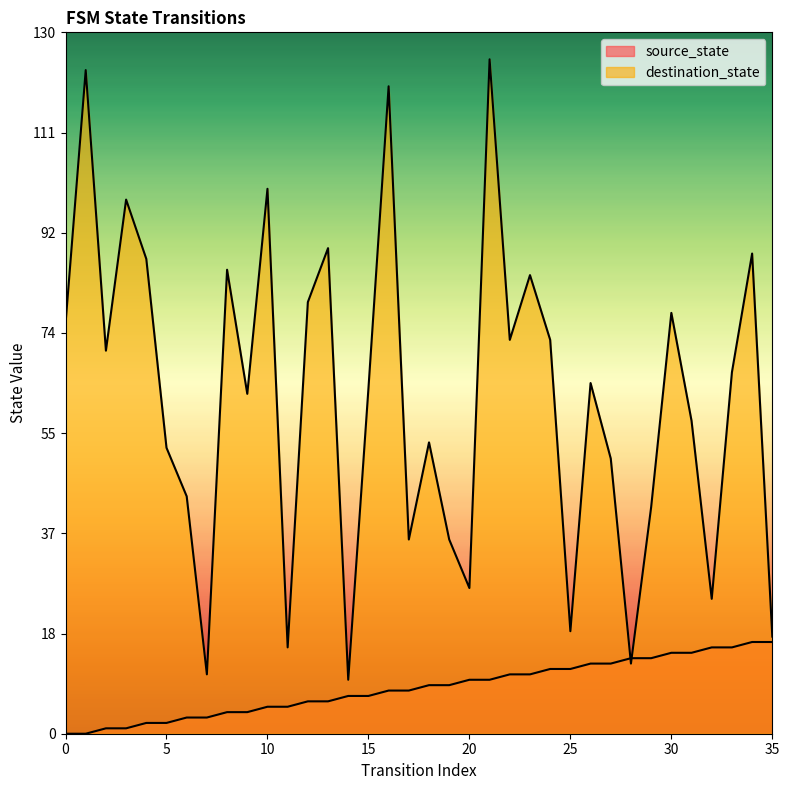

Where do source_state and destination_state first cross each other?

27 and 28